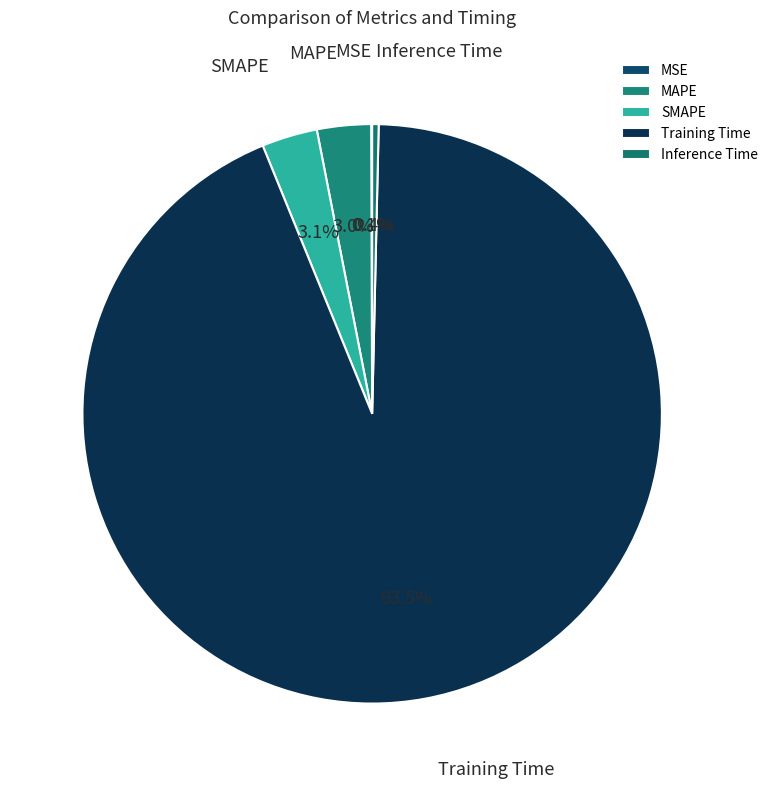

What is the total percentage of SMAPE and MAPE?

6.1%